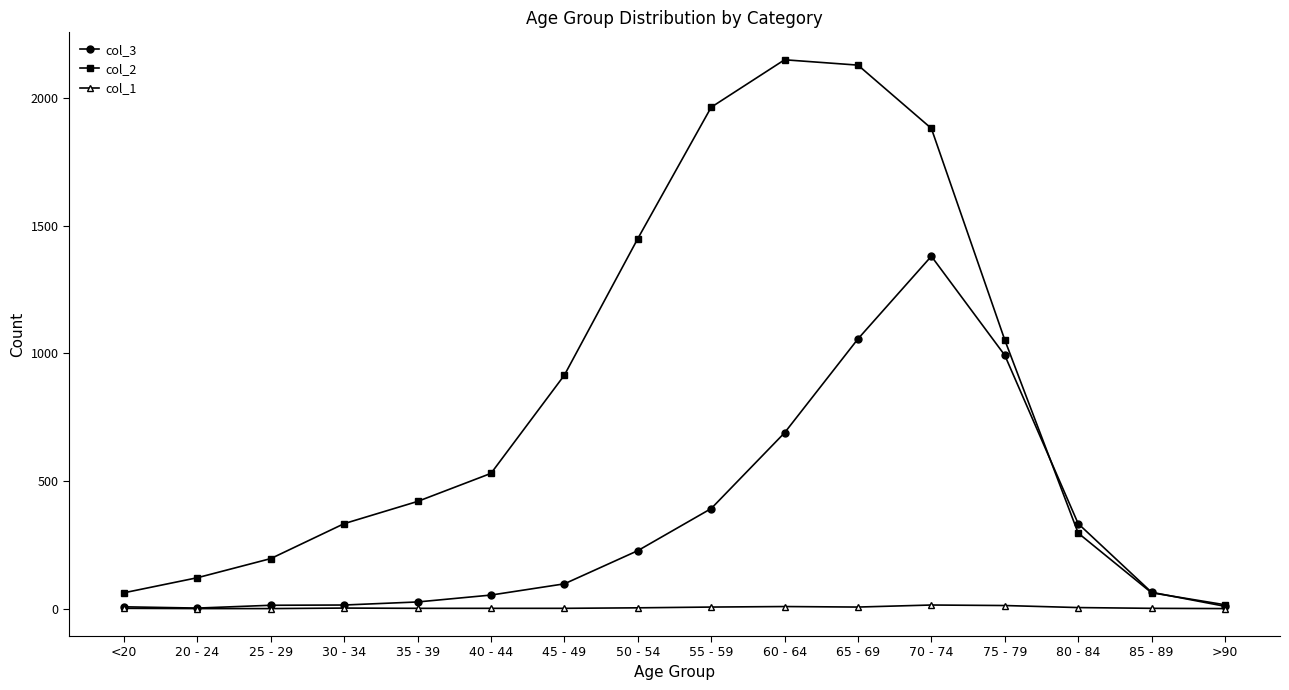

What is the total value across all series at 55 - 59?

2363